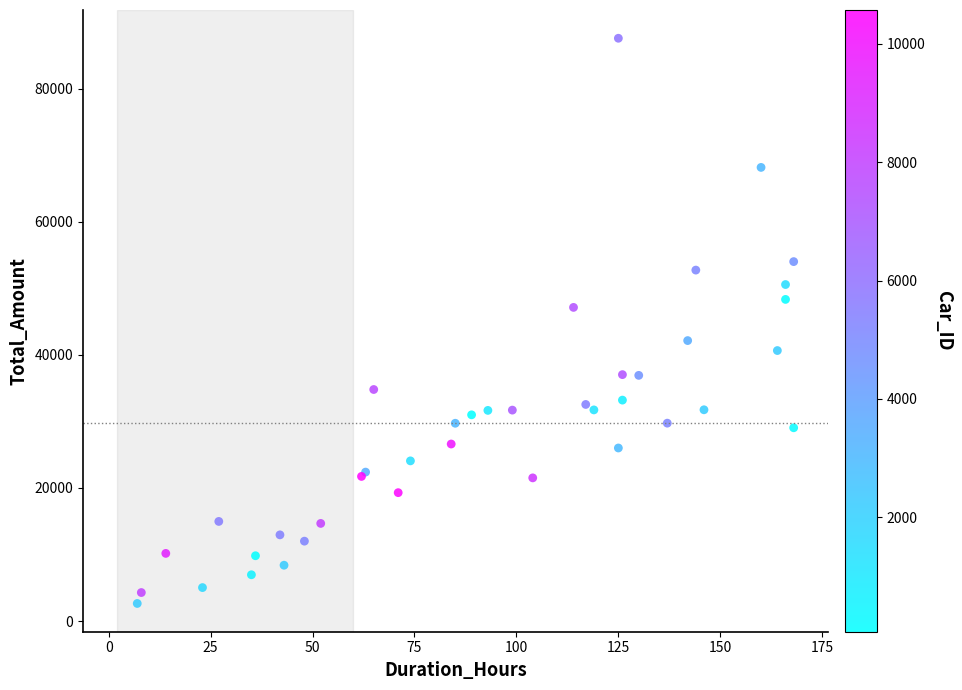

What Y value in the scatter plot is closest to 45097?

47120